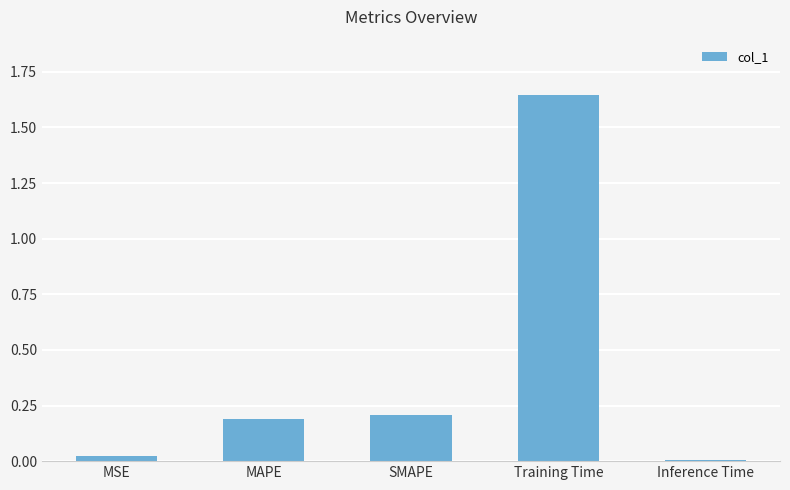

Rank the categories by value from highest to lowest.

Training Time, SMAPE, MAPE, MSE, Inference Time